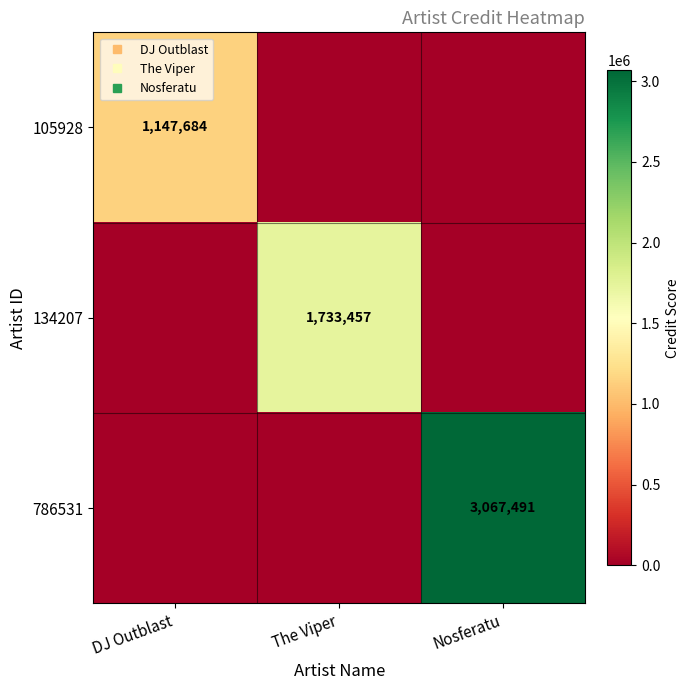

Between DJ Outblast and Nosferatu, which is larger?

DJ Outblast